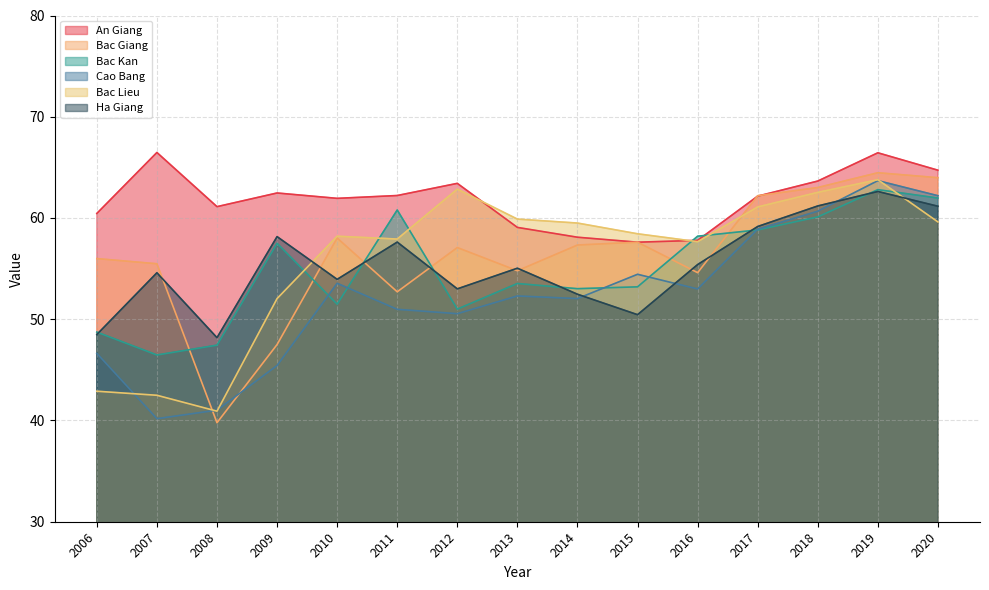

Is it true that Bac Kan equals 86.9 at 2018?

False